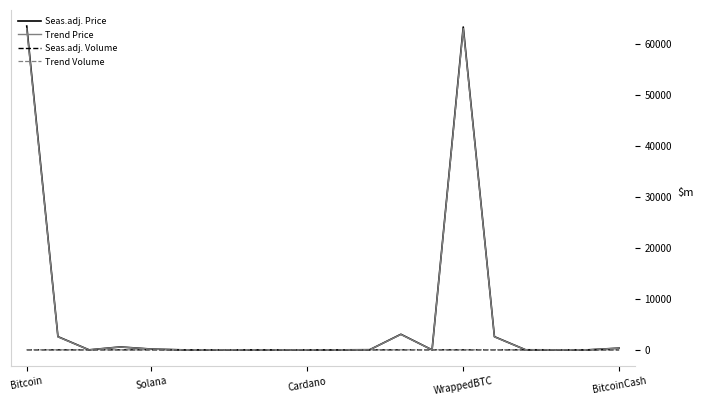

What is the highest value of the Seas.adj. Price series?

63475.0